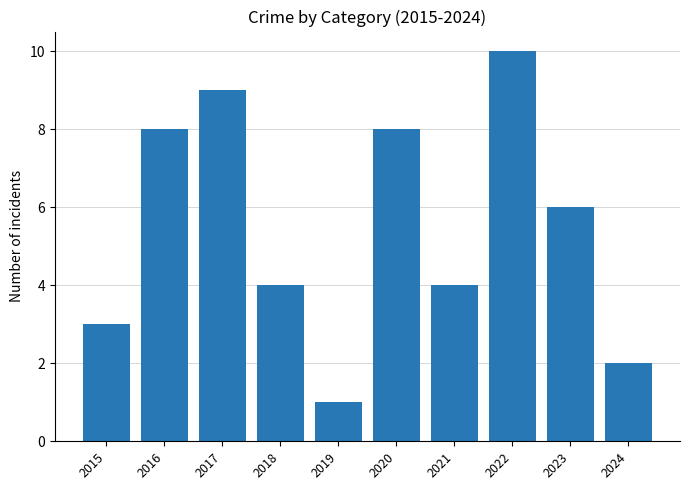

Reading left to right, extract all data points from this chart.

2015=3	2016=8	2017=9	2018=4	2019=1	2020=8	2021=4	2022=10	2023=6	2024=2